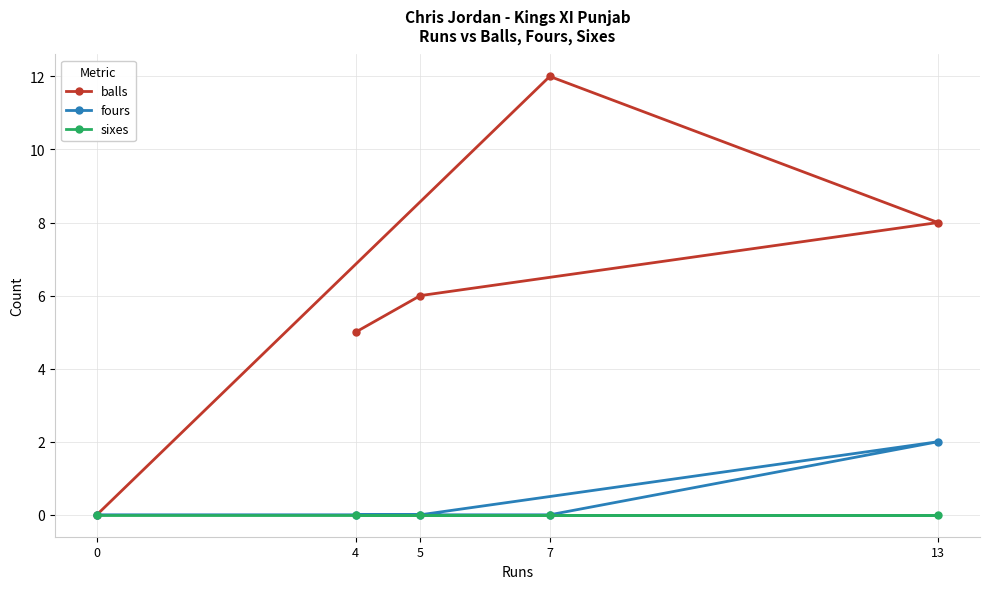

How many lines are shown in the chart?

3